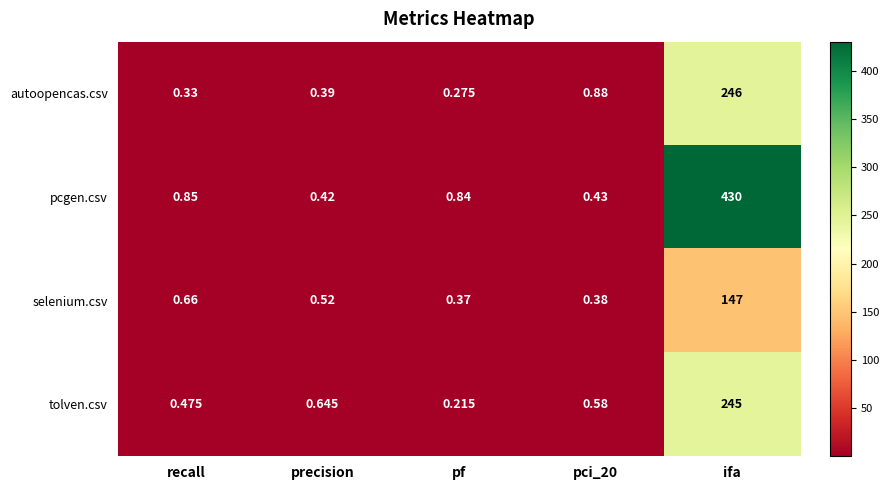

Which category has the lowest value across all series?

pf